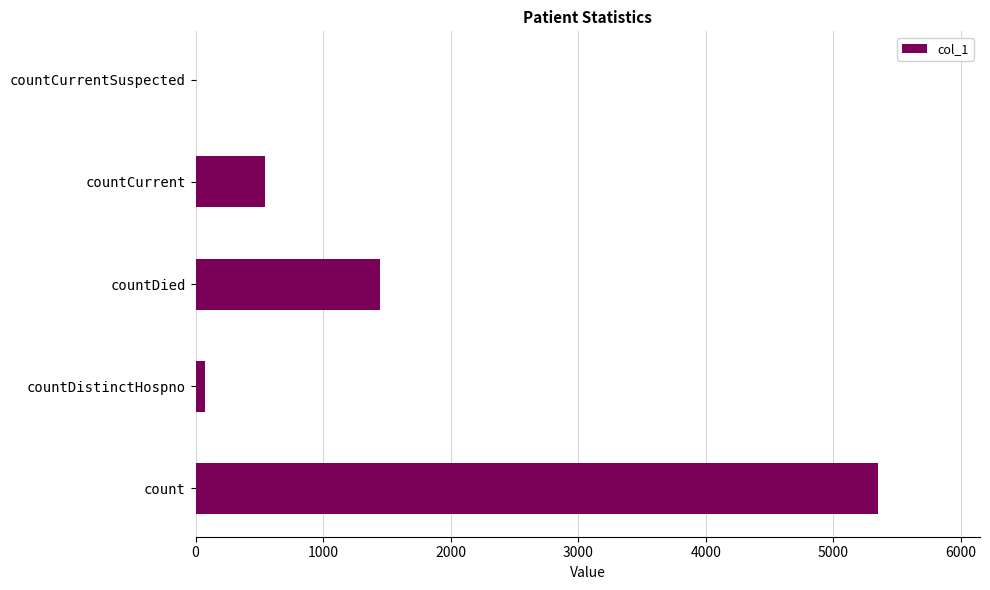

Between count and countDistinctHospno, which is larger?

count